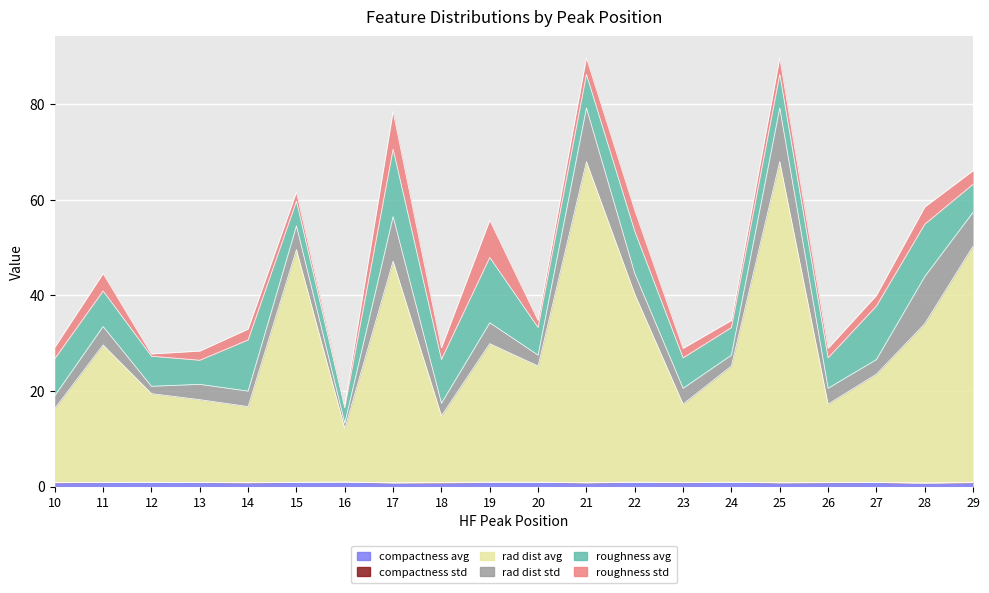

Reading right to left, what are all the values shown in this chart?

compactness_avg: 0.8	0.6	0.9	0.8	0.8	0.9	0.8	0.9	0.8	0.9	0.8	0.8	0.7	0.9	0.8	0.8	0.8	0.9	0.8	0.8
compactness_std: 0.1	0.2	0.0	0.1	0.1	0.0	0.1	0.1	0.1	0.0	0.1	0.1	0.1	0.0	0.0	0.1	0.0	0.0	0.1	0.1
rad_dist_avg: 49.4	33.3	22.6	16.4	67.2	24.3	16.4	39.4	67.2	24.3	29.0	13.9	46.4	11.2	48.7	15.9	17.3	18.5	28.8	15.5
rad_dist_std: 7.1	9.9	3.1	3.3	11.2	2.3	3.3	4.3	11.2	2.3	4.4	2.6	9.3	1.1	5.0	3.2	3.2	1.5	3.9	2.7
roughness_avg: 5.8	10.9	11.2	6.4	7.0	5.8	6.4	8.8	7.0	5.8	13.7	9.2	14.1	3.2	5.2	10.7	5.0	6.3	7.4	7.8
roughness_std: 2.8	3.6	2.2	2.0	3.5	1.5	2.0	4.4	3.5	1.5	7.8	2.4	7.9	0.7	1.9	2.3	1.9	0.5	3.6	2.4